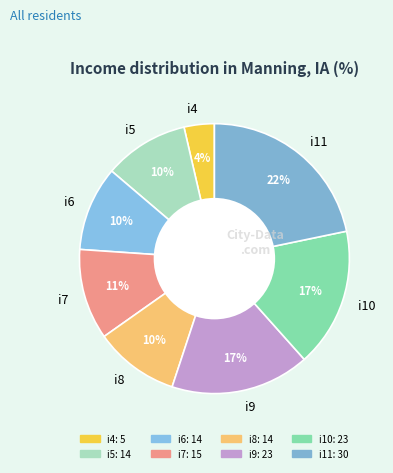

To the nearest percent, what is the difference between the largest and smallest slice percentages?

18%